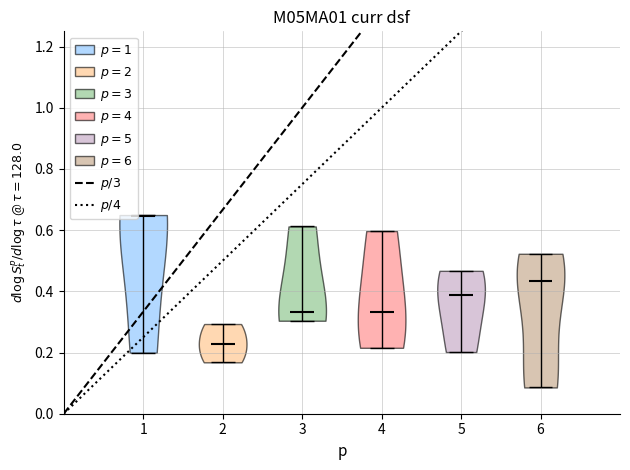

Which violin has the lowest median line?

2